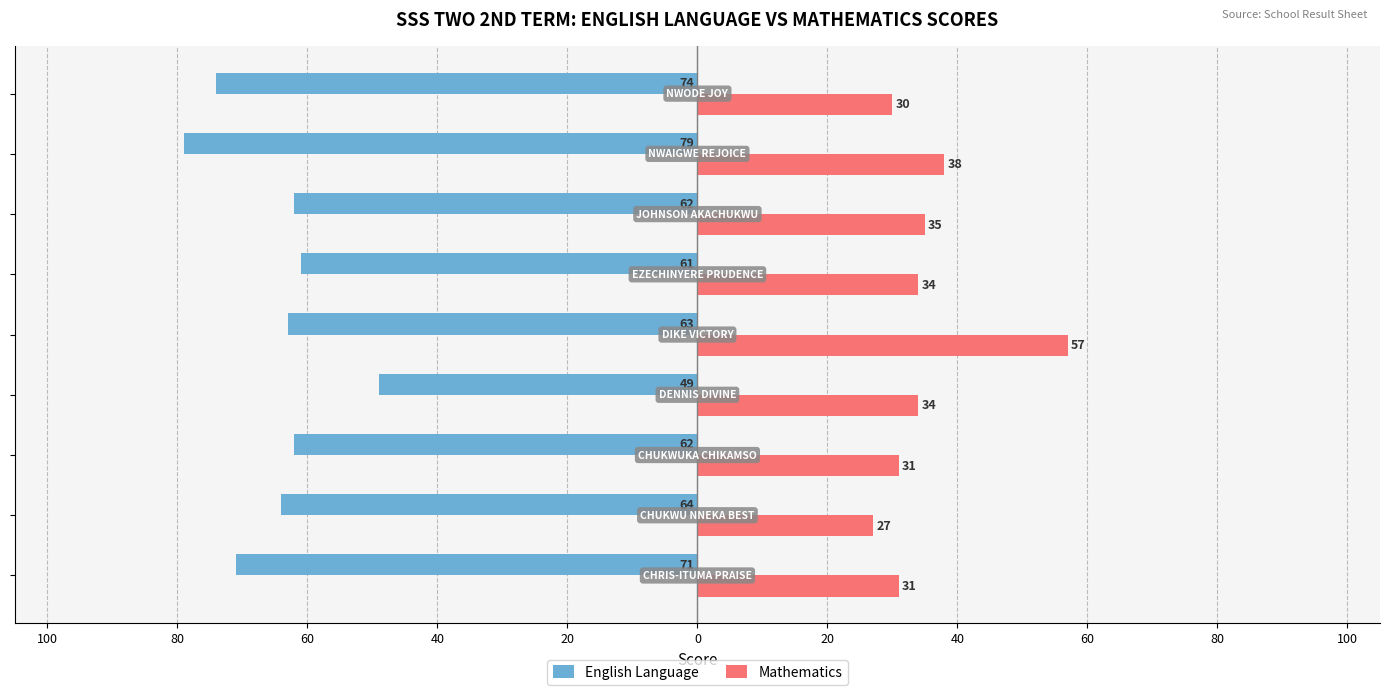

What are all the series names shown in the legend?

English Language, Mathematics